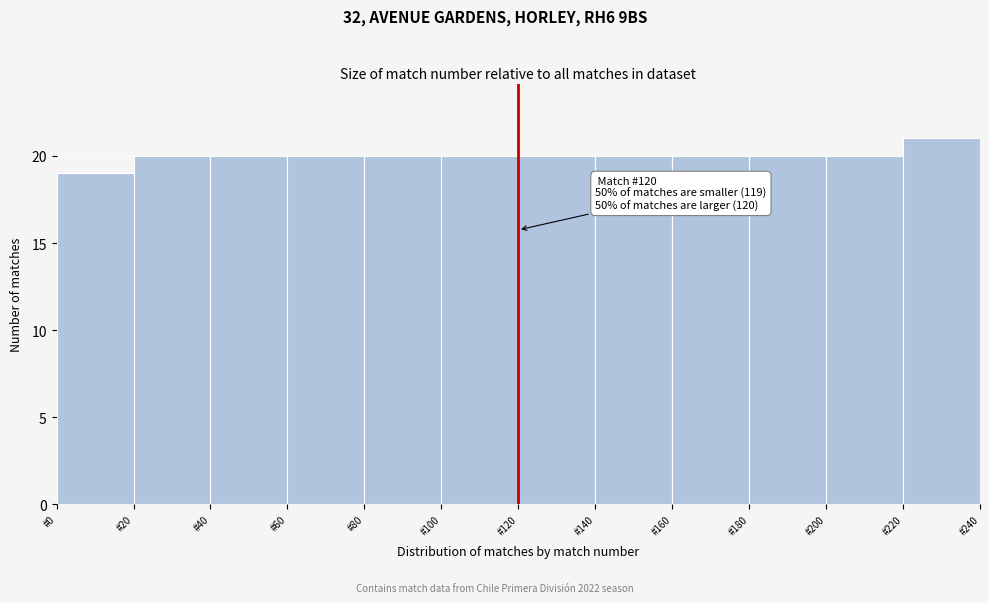

Which range on the x-axis has the tallest bar?

220 to 240